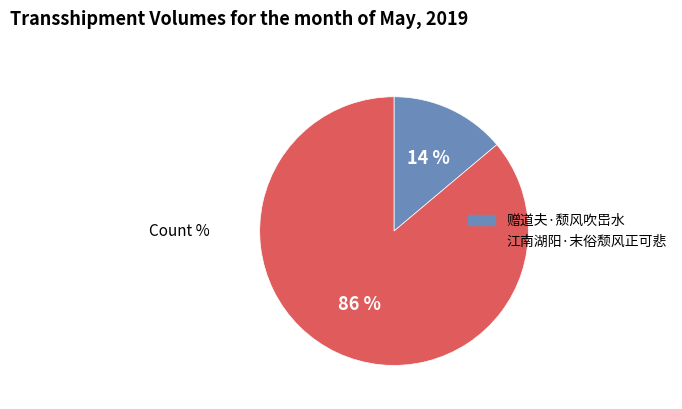

Do 江南湖阳·末俗颓风正可悲 and 赠道夫·颓风吹岊水 together represent more than half of the pie?

Yes